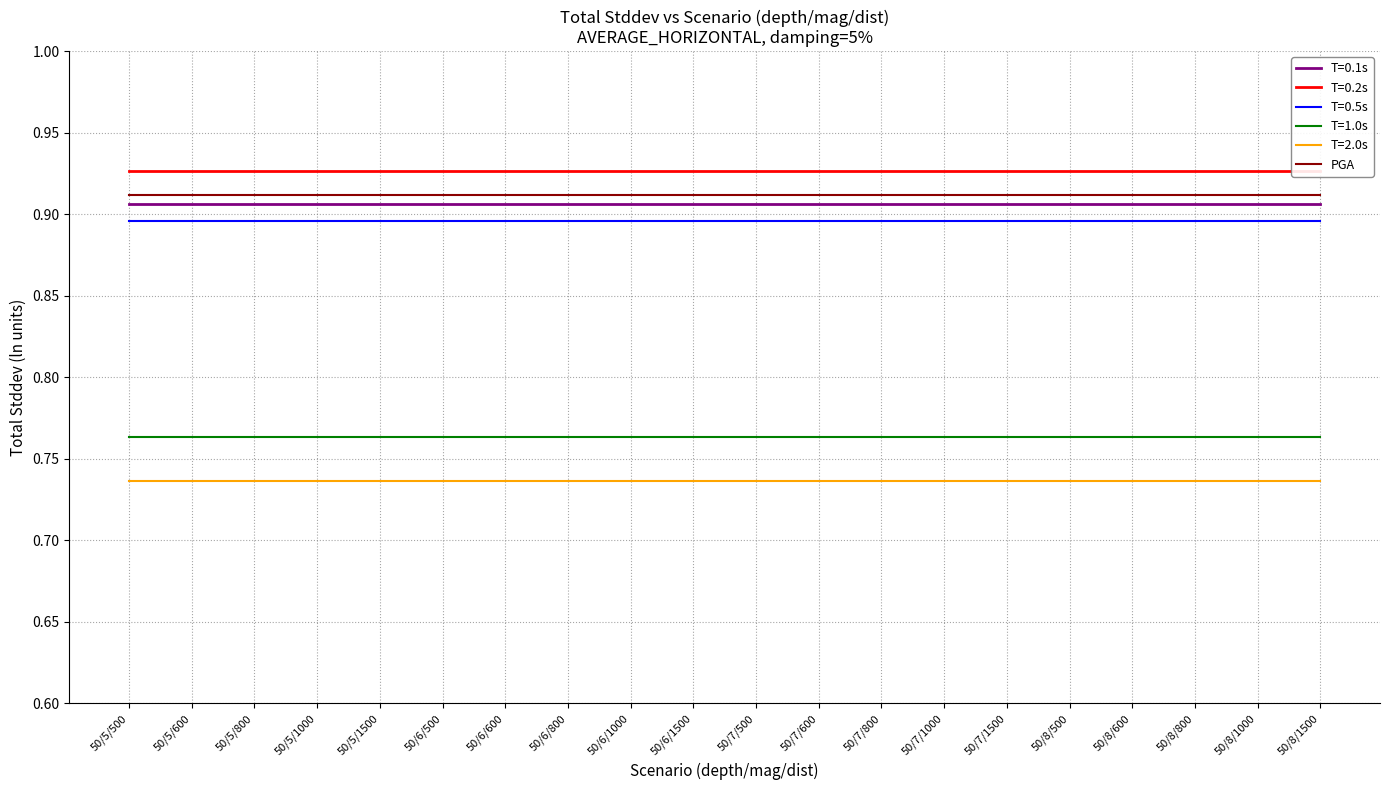

Which category has the highest value in the T=0.5s series?

50/5/500